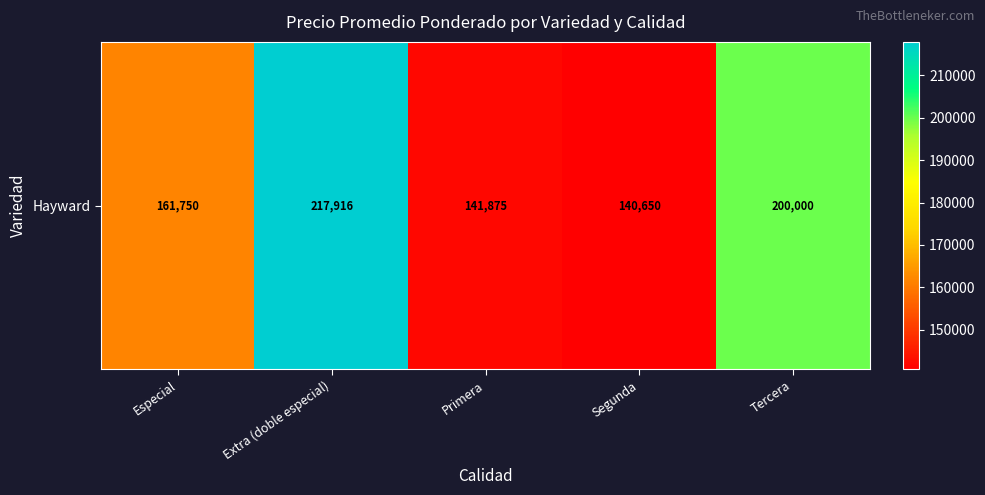

At which label does the data first exceed 161750?

Extra (doble especial)